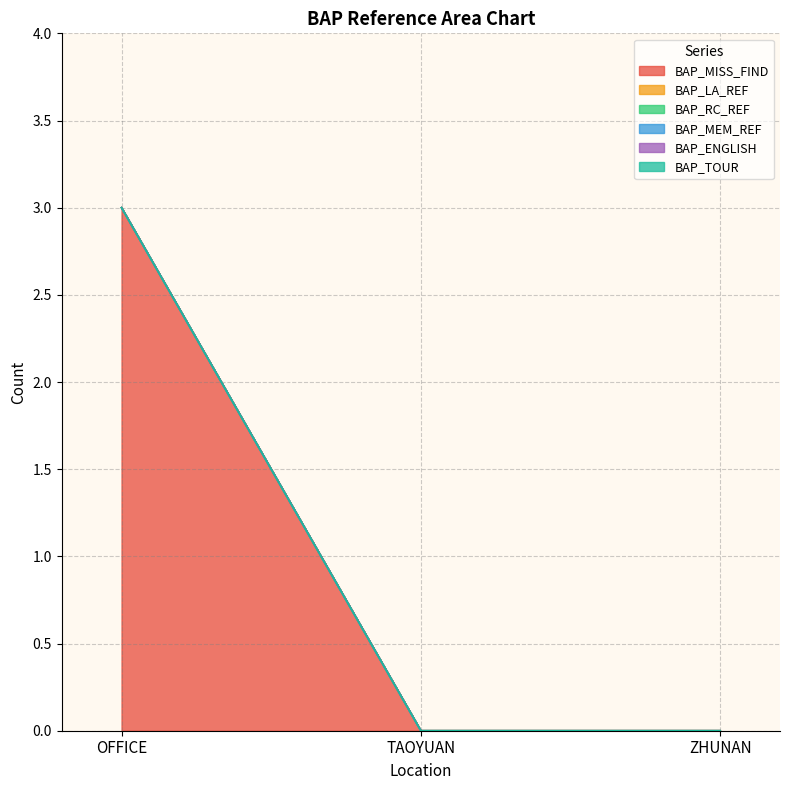

Rank the series by their maximum value, from lowest to highest.

BAP_LA_REF, BAP_RC_REF, BAP_MEM_REF, BAP_ENGLISH, BAP_TOUR, BAP_MISS_FIND